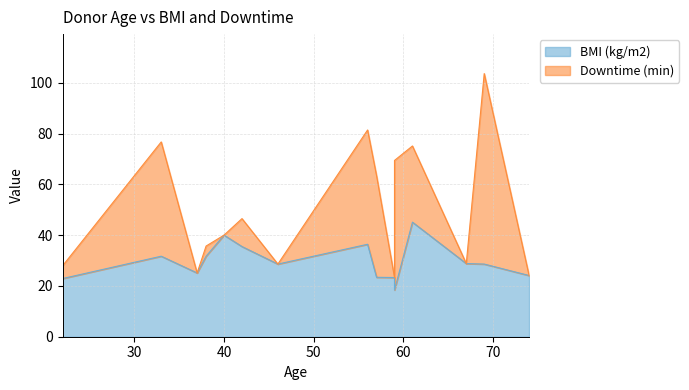

Which label corresponds to the smallest value in the chart?

59